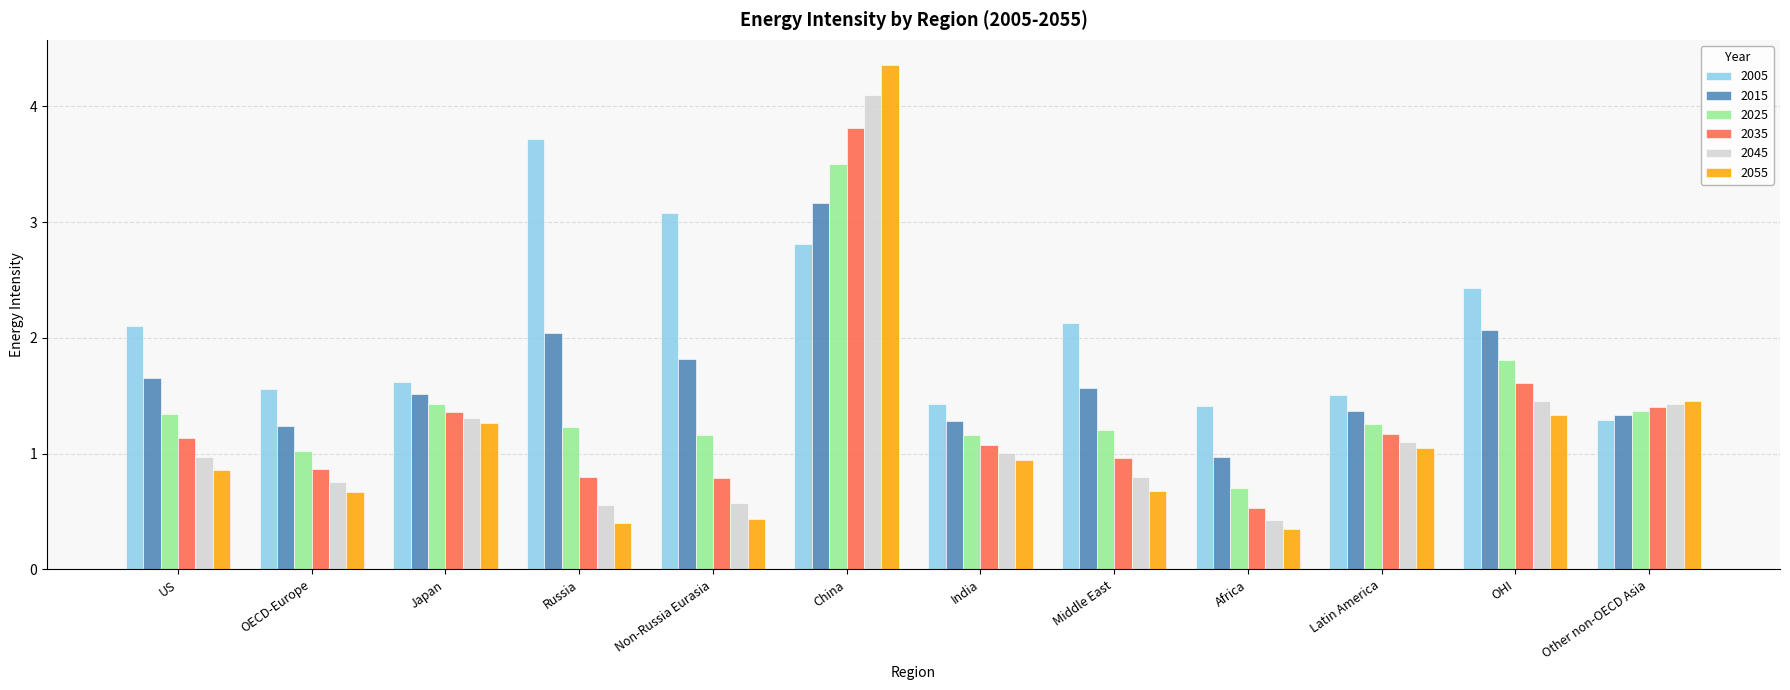

Which series has the widest spread of values?

2055